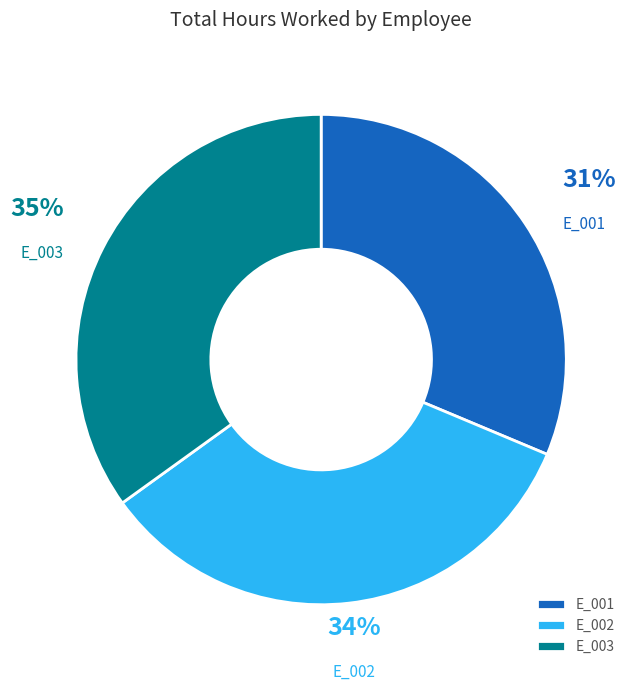

Rank the categories by value from lowest to highest.

E_001, E_002, E_003